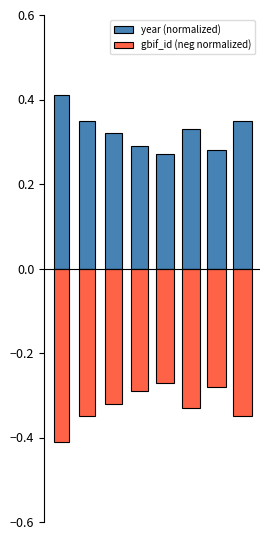

What is the minimum value shown in the chart?

-0.4